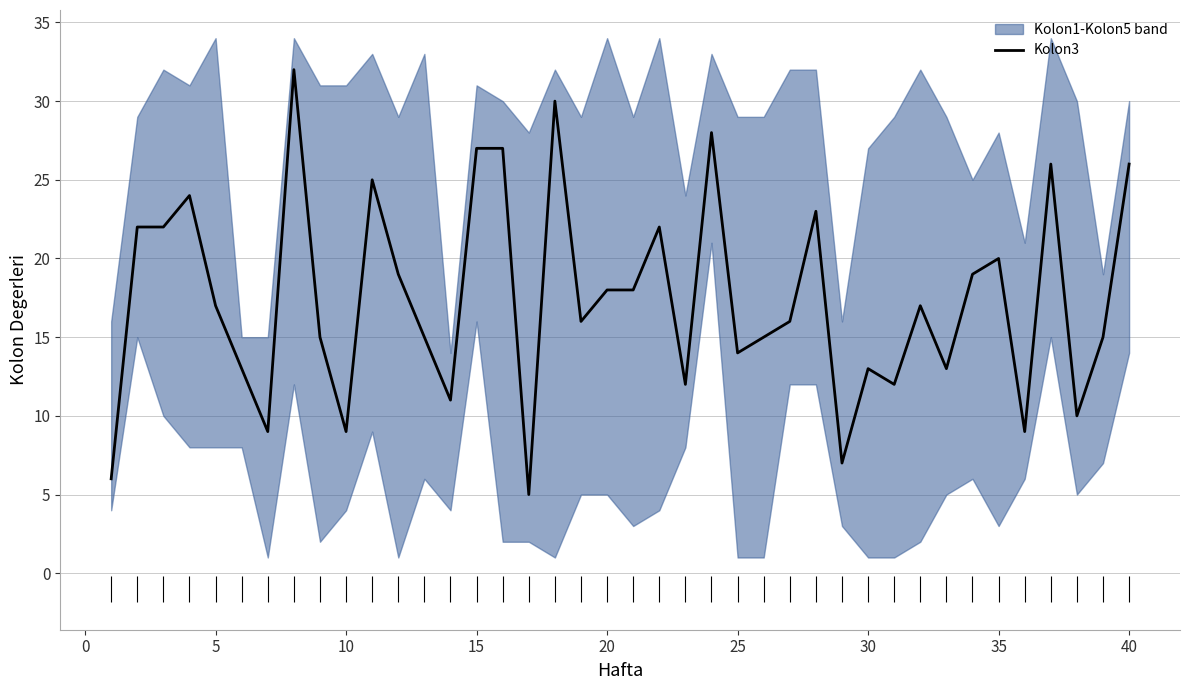

Does the chart have visible grid lines?

Yes